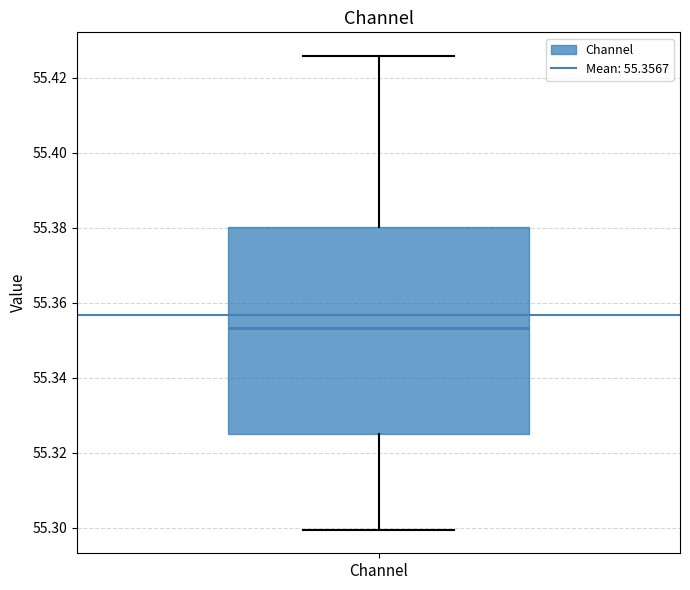

Read this box plot against the y-axis: the position of the median line, the range covered by the box, and the ends of both whiskers. The values are not printed on the chart, so give them approximately, as read against the axis.

median 55.354, box 55.326 to 55.380, whiskers 55.300 to 55.426